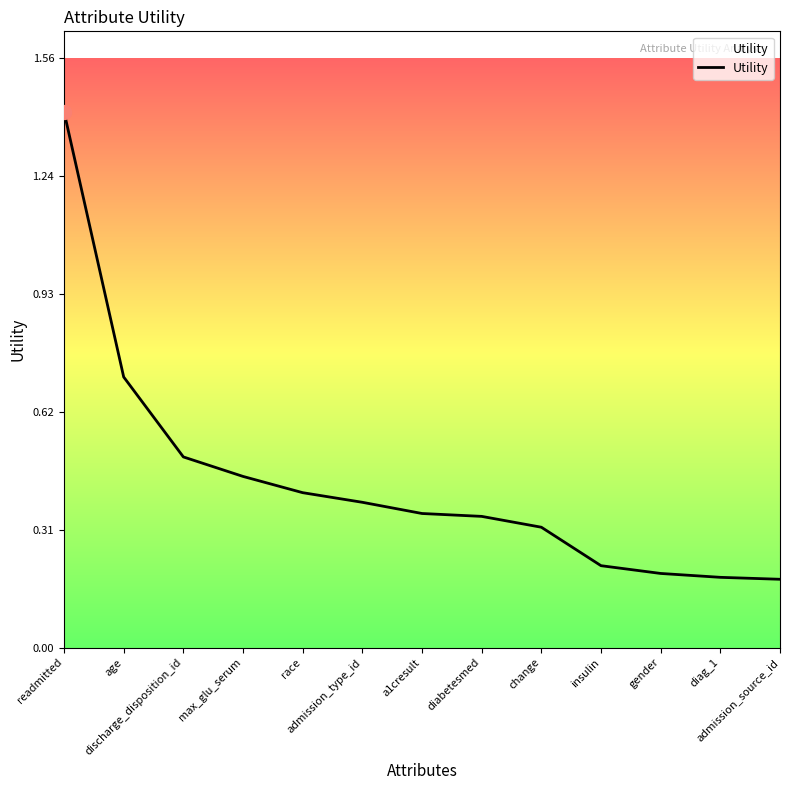

What is the difference between the maximum and minimum values?

1.2